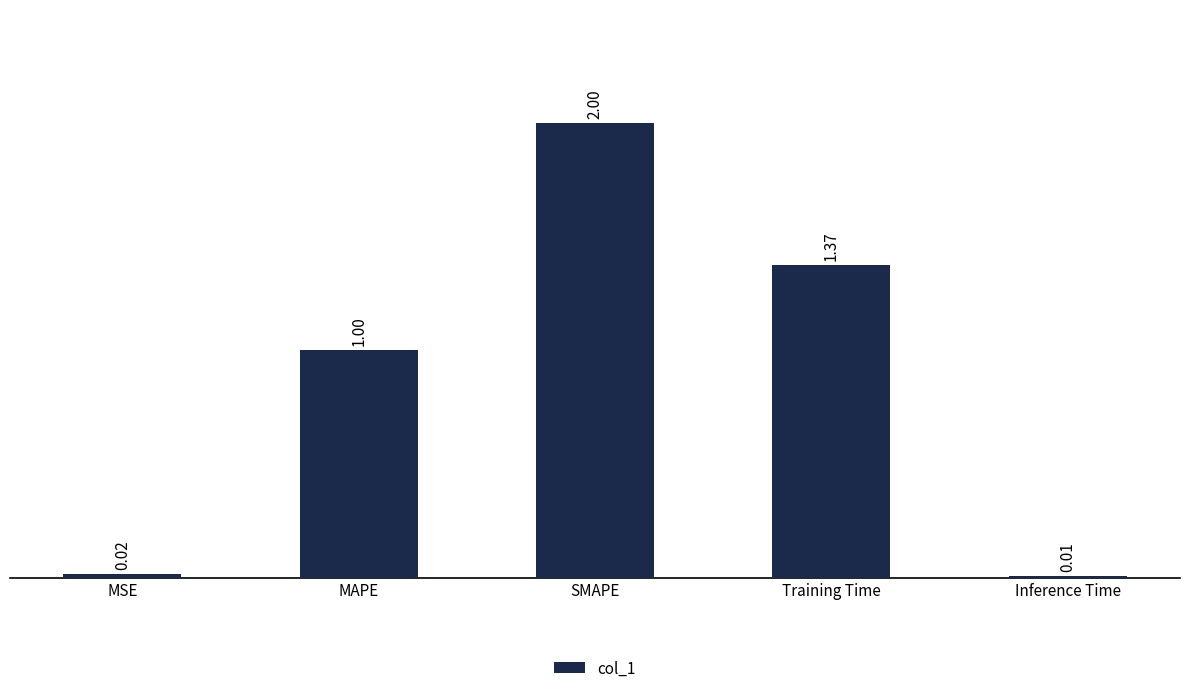

Rank the categories by value from highest to lowest.

SMAPE, Training Time, MAPE, MSE, Inference Time